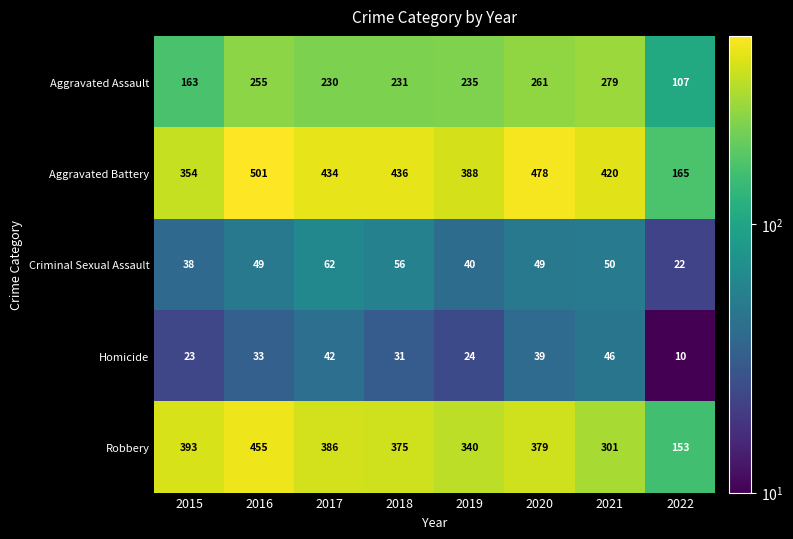

Between 2015 and 2020, which series saw the biggest shift?

Aggravated Battery